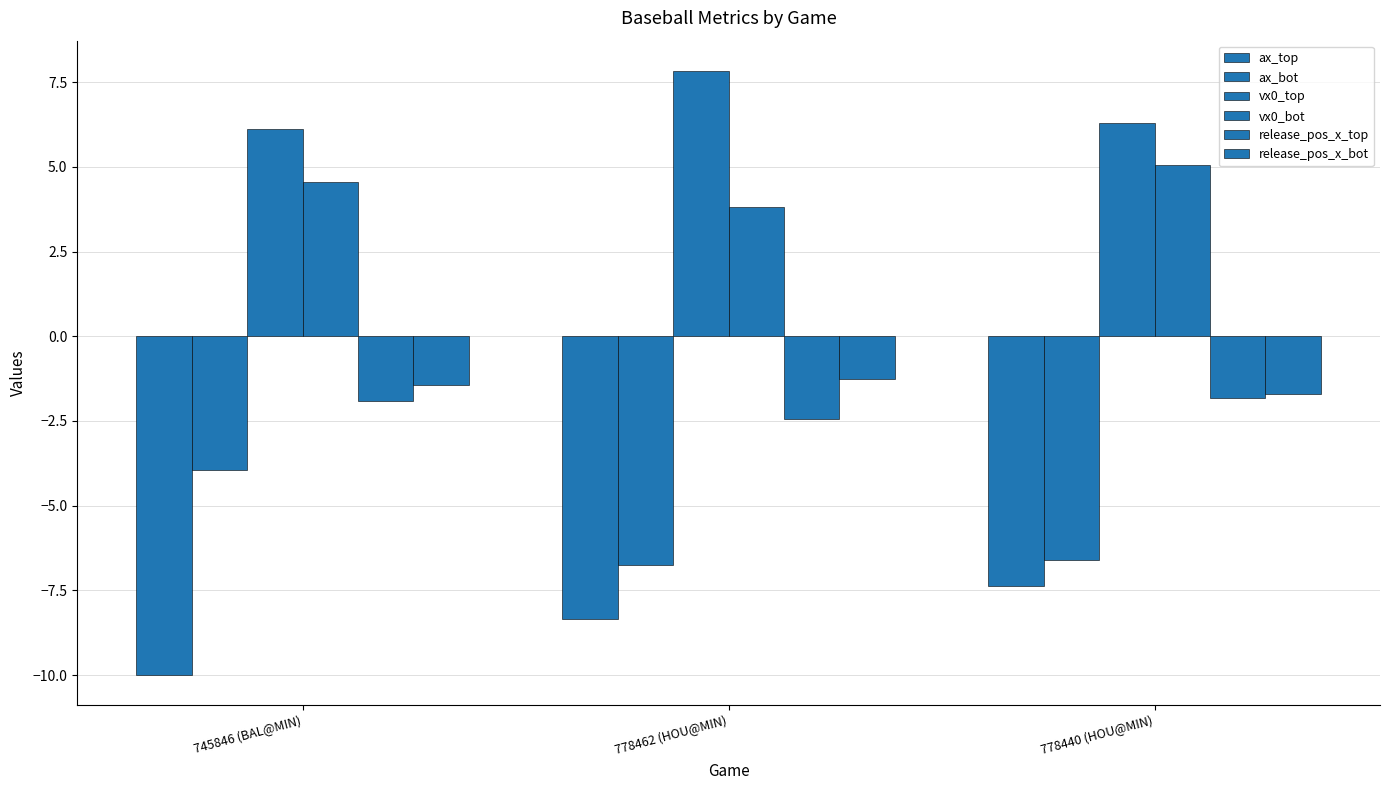

The value of ax_top at 778440 (HOU@MIN) is -1.5. True or false?

False